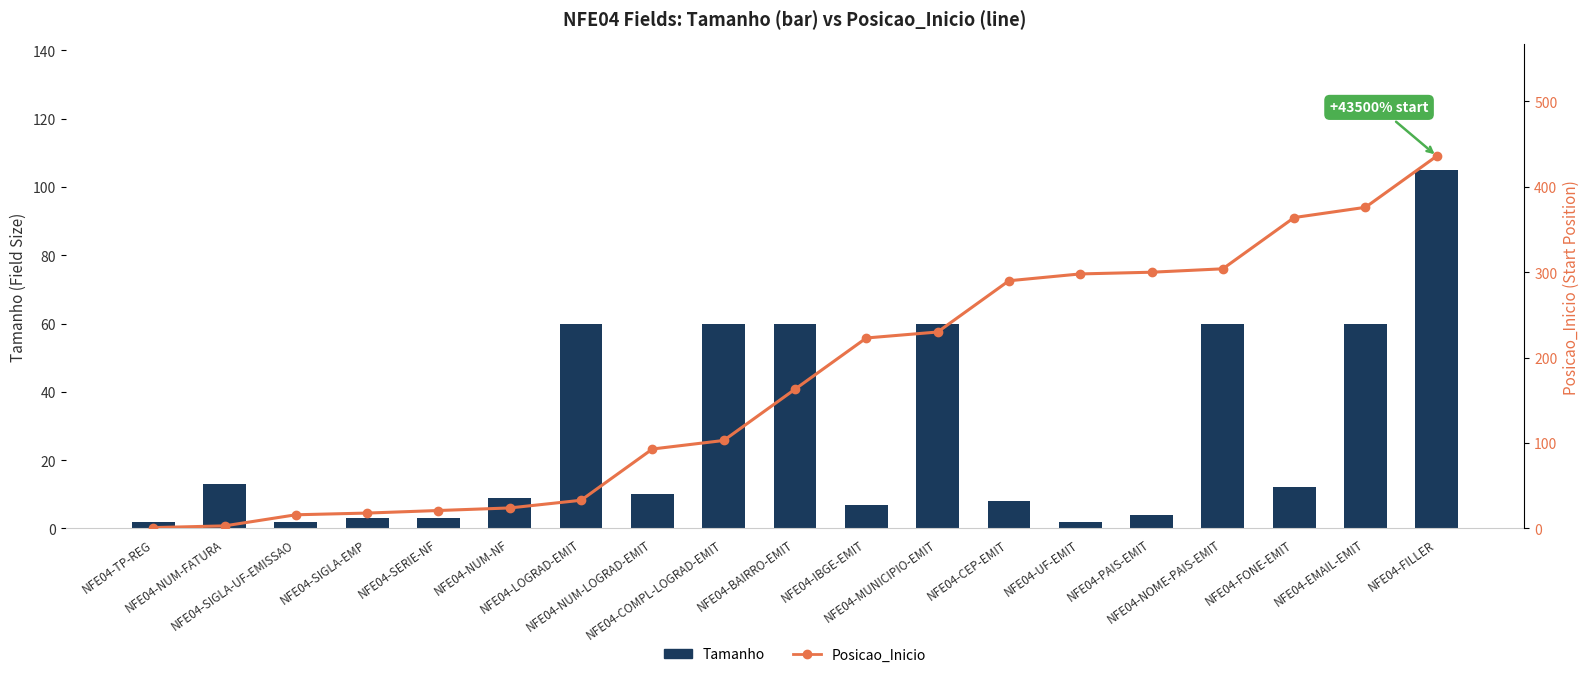

Reading right to left, what are all the values shown in this chart?

Tamanho: 105	60	12	60	4	2	8	60	7	60	60	10	60	9	3	3	2	13	2
Posicao_Inicio: 436	376	364	304	300	298	290	230	223	163	103	93	33	24	21	18	16	3	1